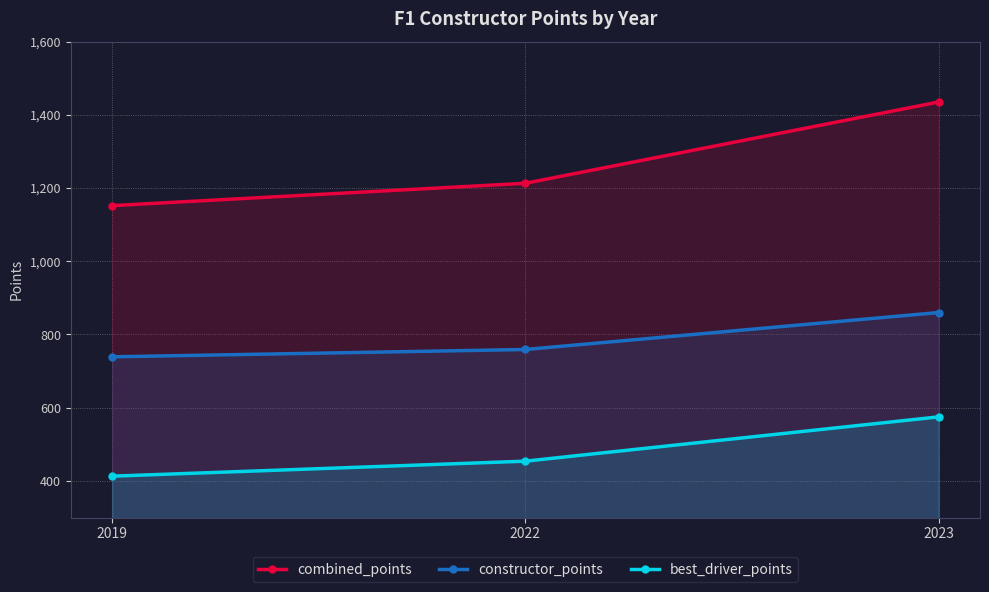

The value of best_driver_points at 2023 is 575. True or false?

True